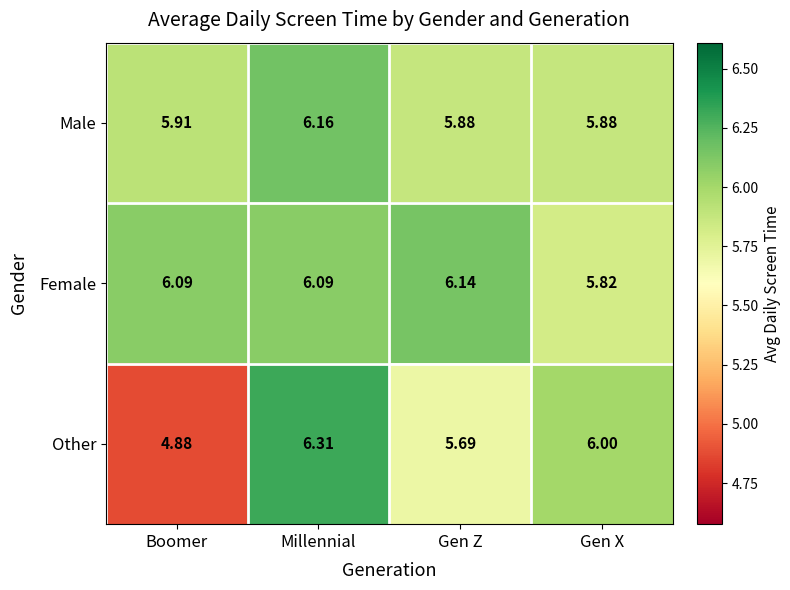

What is the total value across all series at Gen Z?

17.7